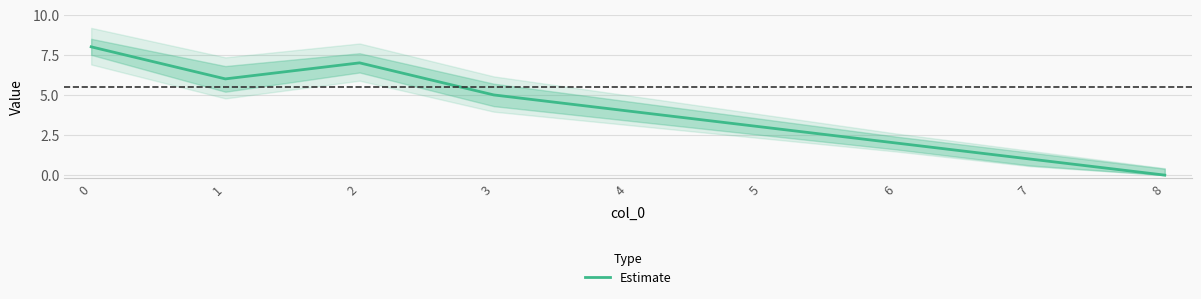

What is the sum of the values at 7 and 8?

1